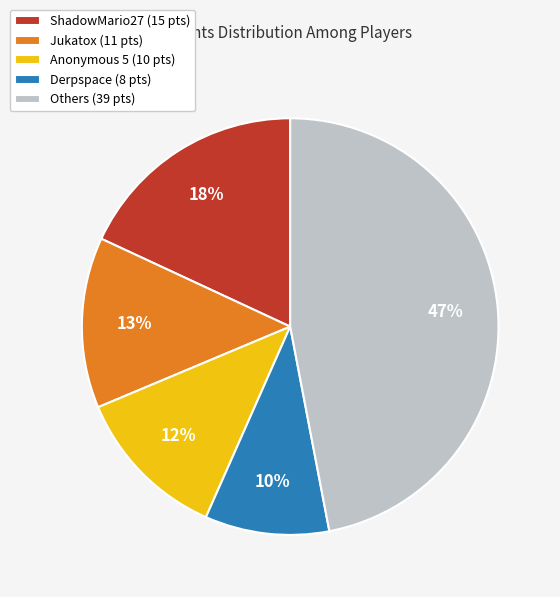

Approximately how many times larger is the value at ShadowMario27 (15 pts) compared to Jukatox (11 pts)?

1.4